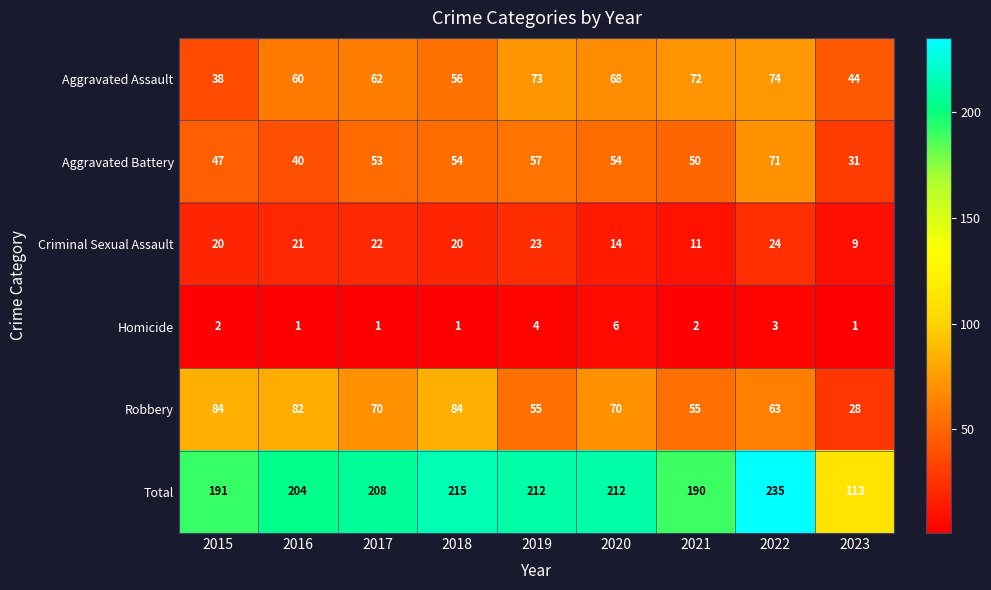

At which label does Aggravated Assault reach its minimum?

2015